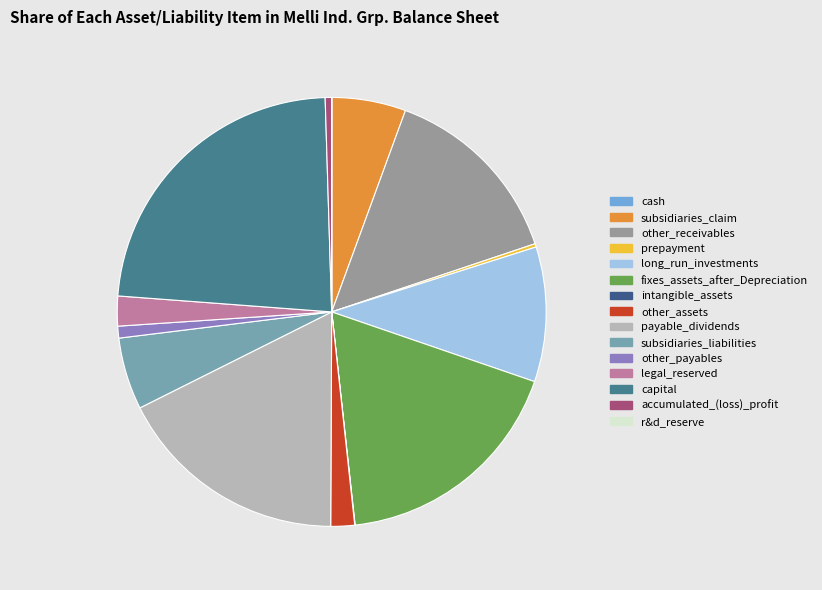

What is the largest slice in the pie chart?

capital